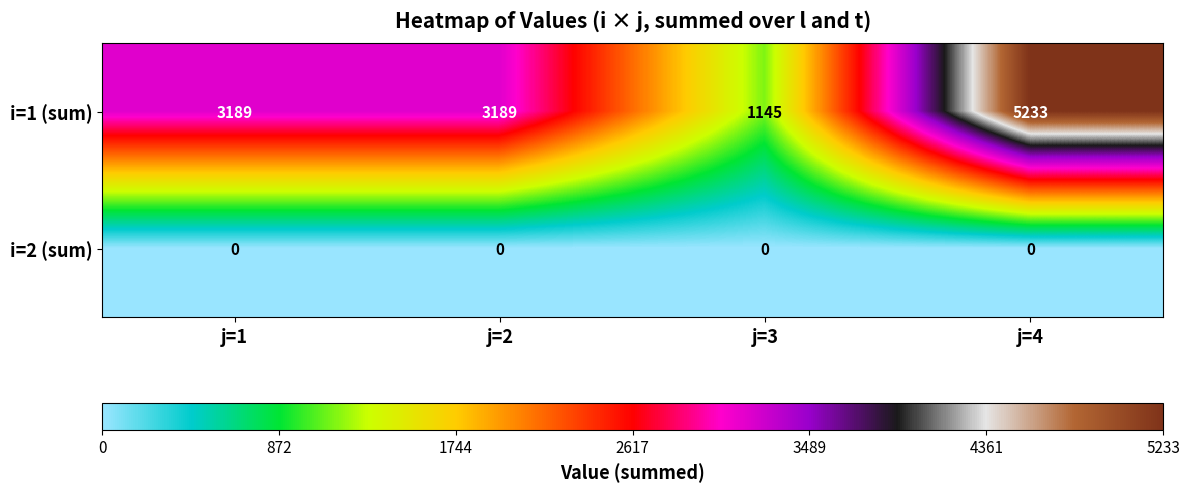

Which series has the widest spread of values?

i=1 (sum)